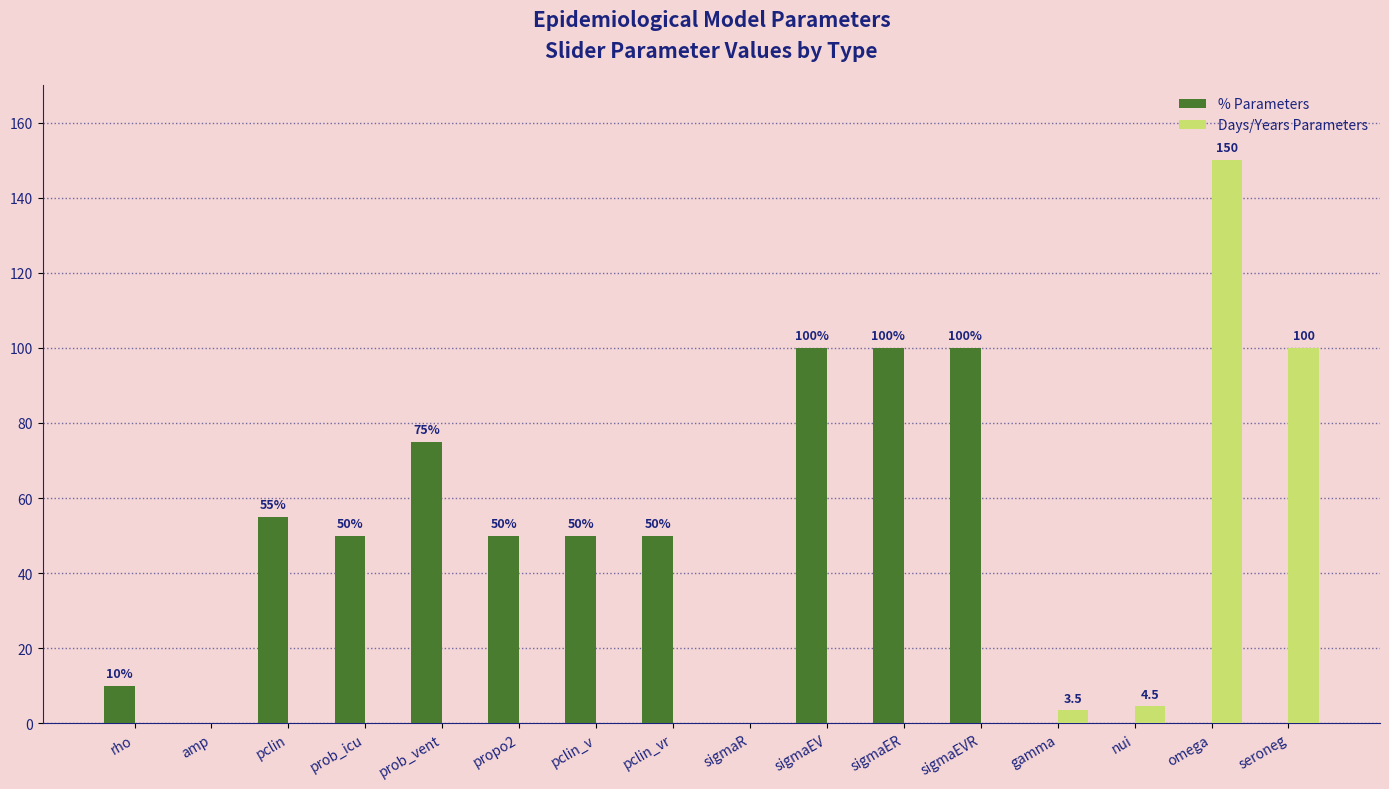

What is the maximum value shown in the chart?

150.0